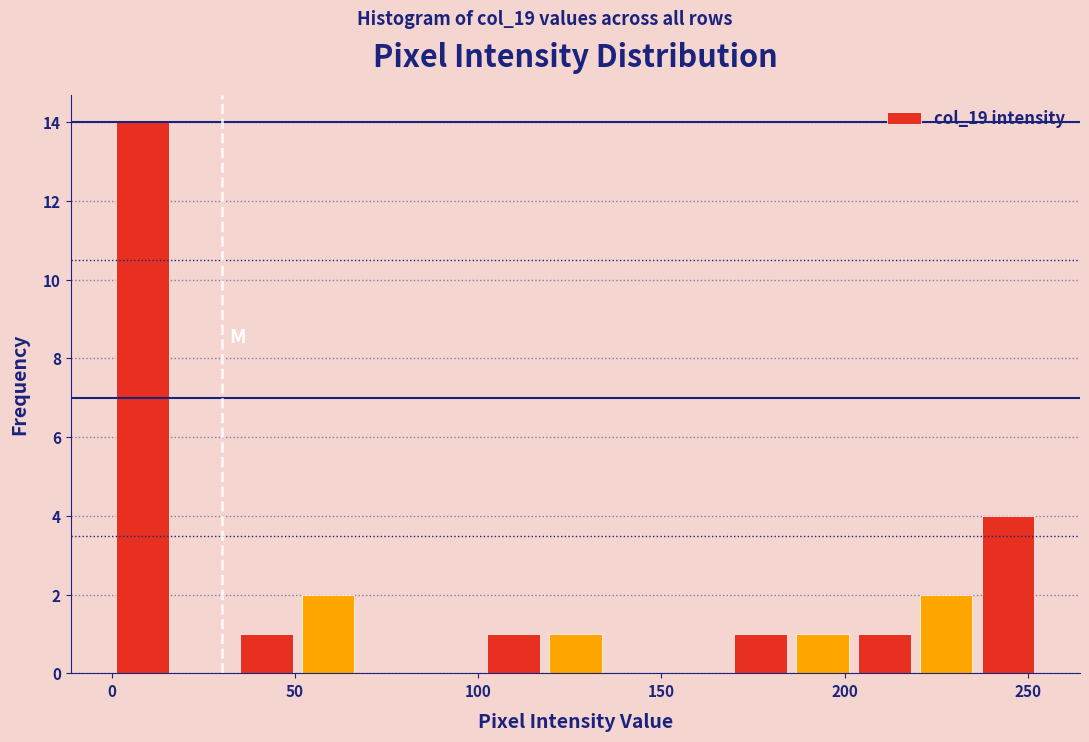

Read against the x-axis, roughly where is the centre of the tallest bar?

10